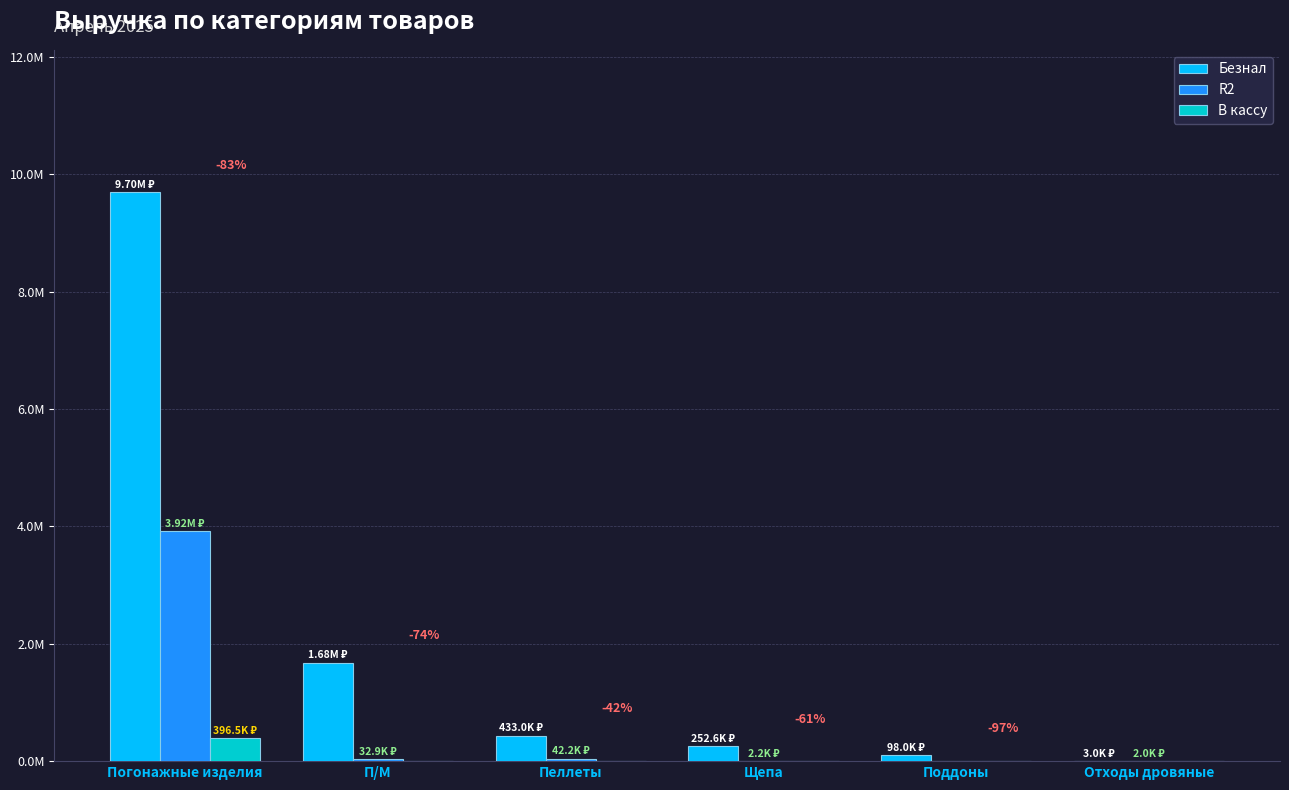

Reading right to left, what are all the values shown in this chart?

Безнал: Отходы дровяные=3000.0	Поддоны=98000.0	Щепа=252560.0	Пеллеты=433014.3	П/М=1679212.0	Погонажные изделия=9696729.1
R2: Отходы дровяные=2000.0	Поддоны=0.0	Щепа=2200.0	Пеллеты=42202.5	П/М=32918.5	Погонажные изделия=3916103.4
В кассу: Отходы дровяные=0.0	Поддоны=0.0	Щепа=0.0	Пеллеты=0.0	П/М=0.0	Погонажные изделия=396509.0